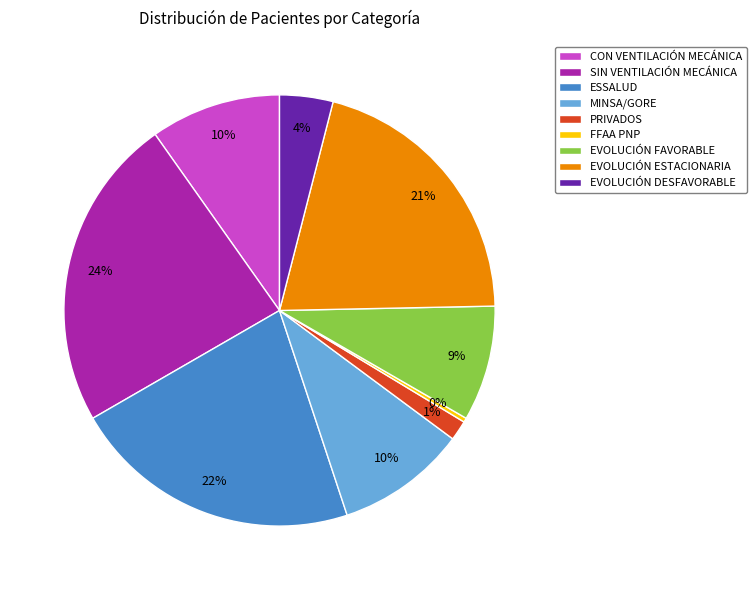

Count the number of slices in the pie.

9